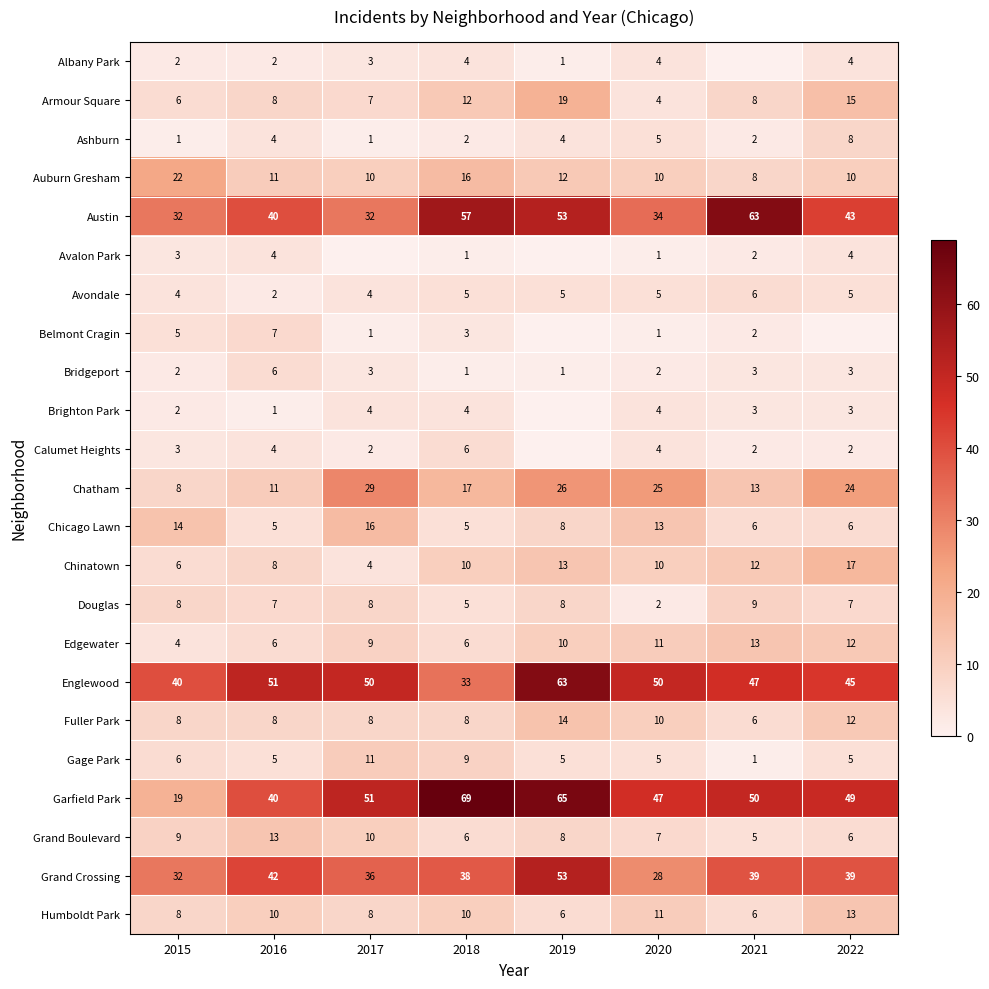

Which category has the lowest value in the Gage Park series?

2021